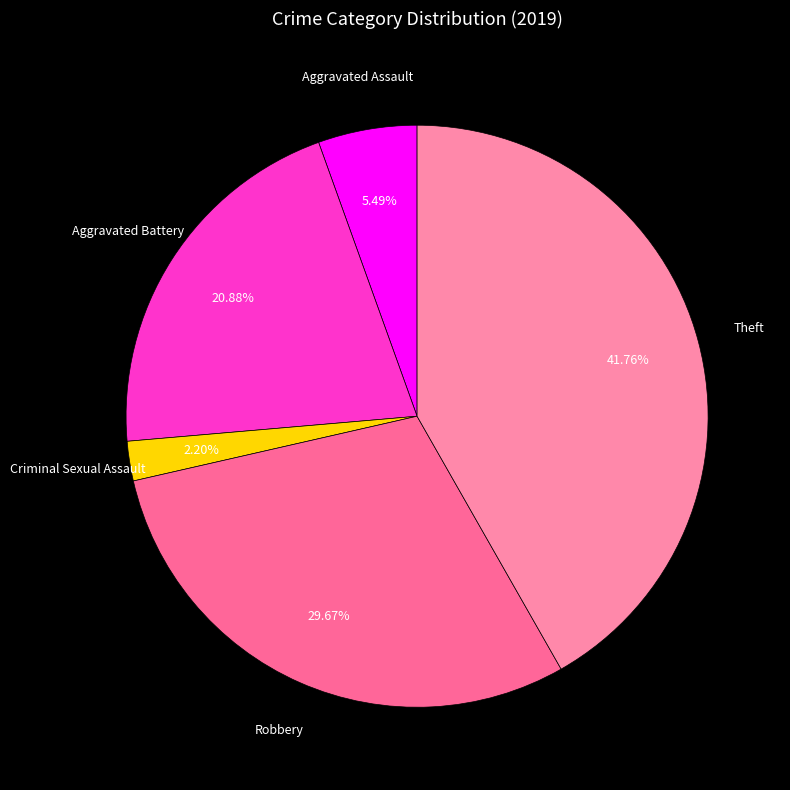

Which slice is the smallest?

Criminal Sexual Assault